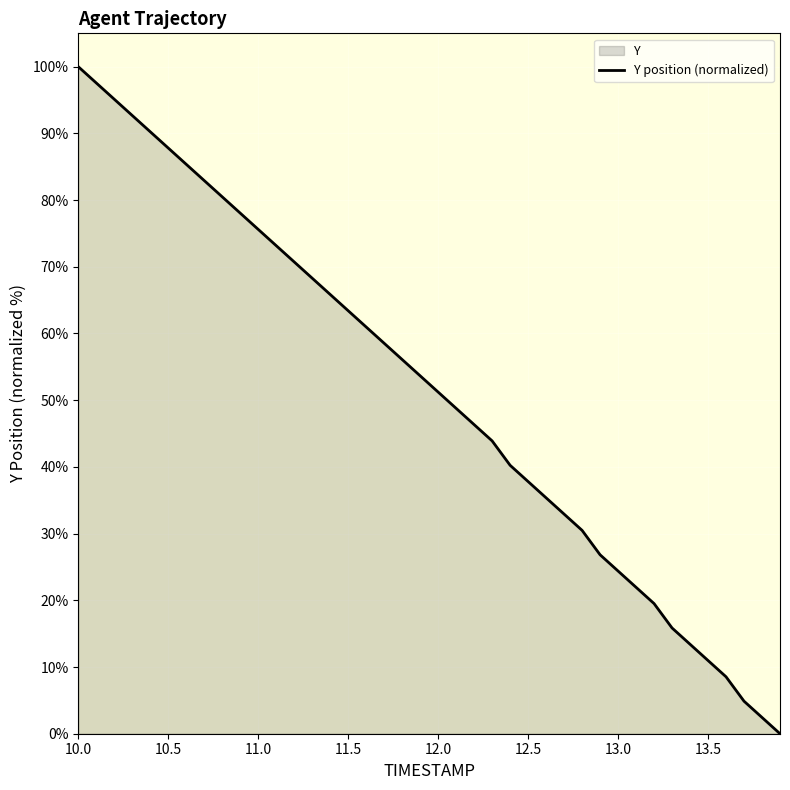

Is it true that the value at 11.0 is 75.6?

True